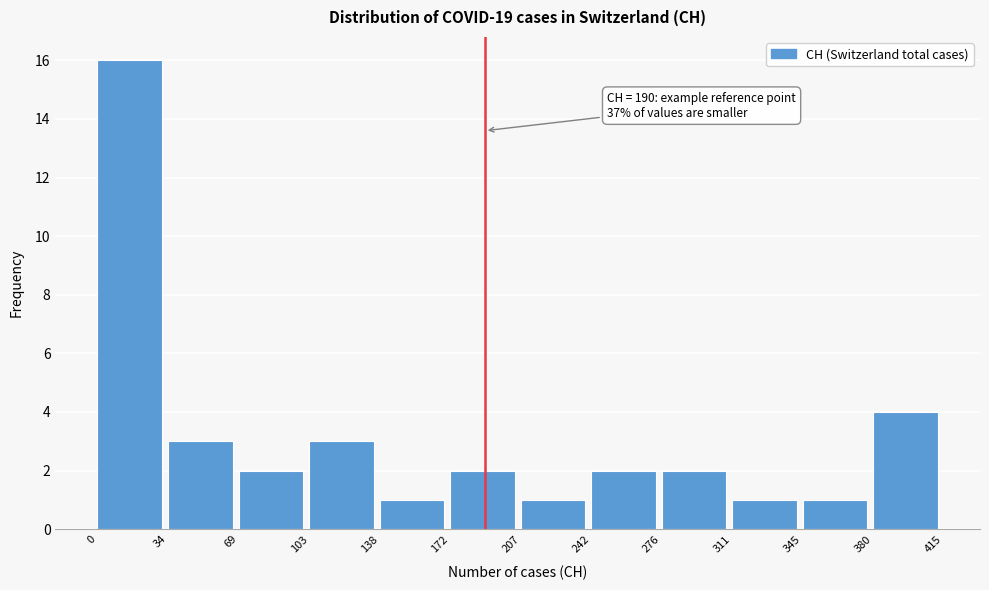

Over which range of the x-axis is the bar tallest?

0 to 34